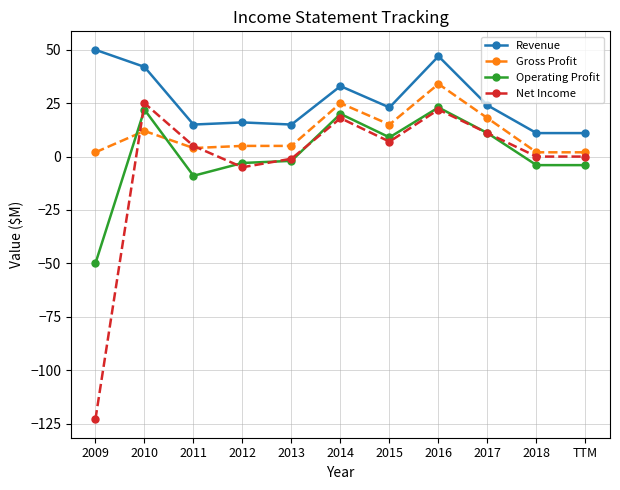

List the series in order of their overall mean, lowest first.

Net Income, Operating Profit, Gross Profit, Revenue